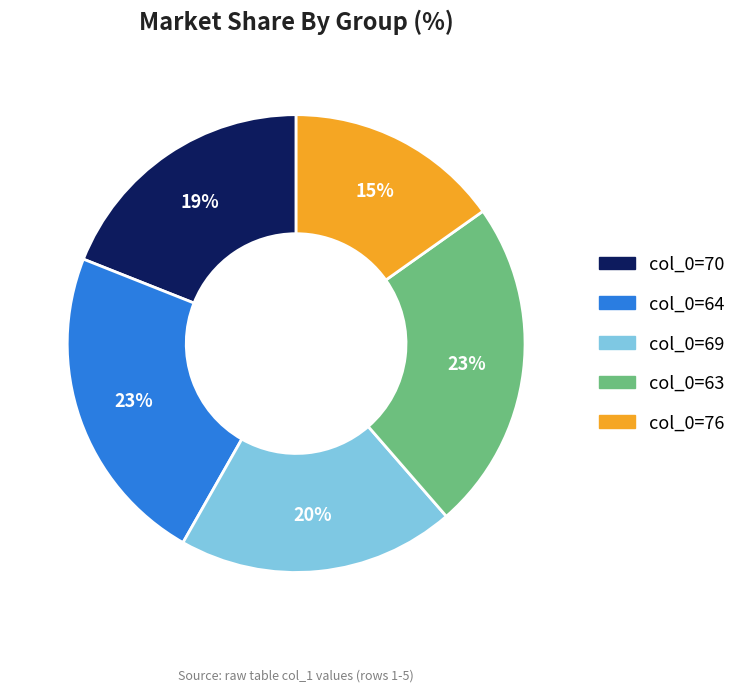

Which has a higher value, col_0=63 or col_0=70?

col_0=63